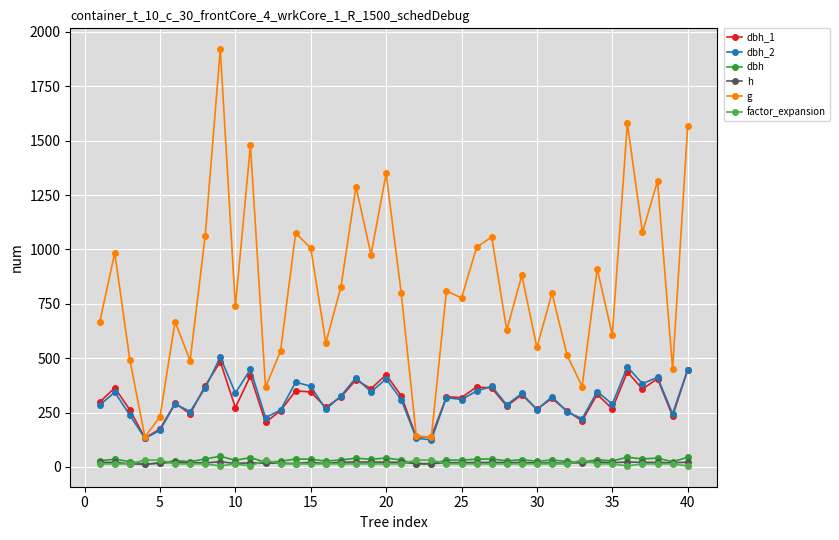

What is the minimum value for h?

12.5